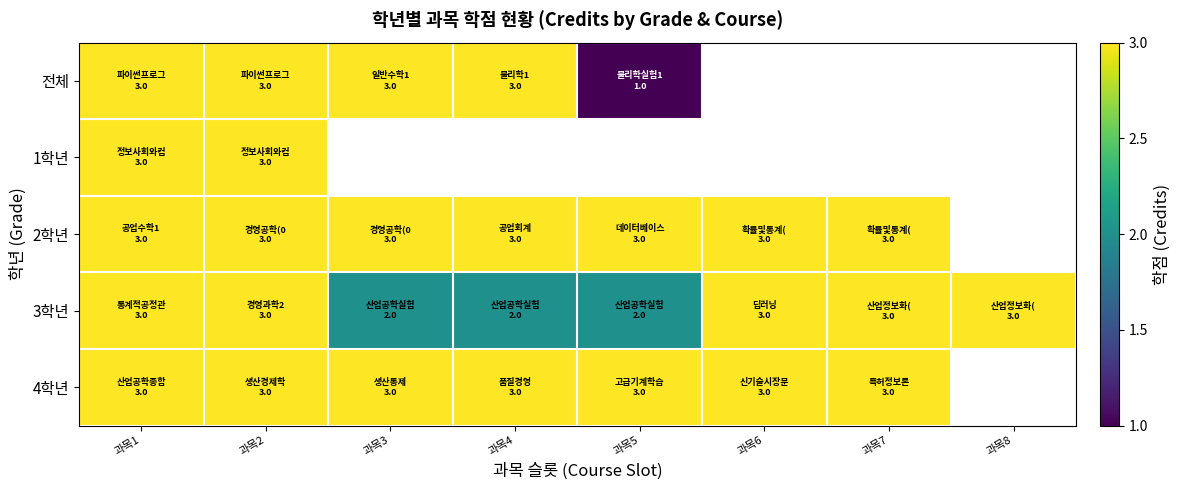

Where is 1학년 nearest to the value 3?

과목1